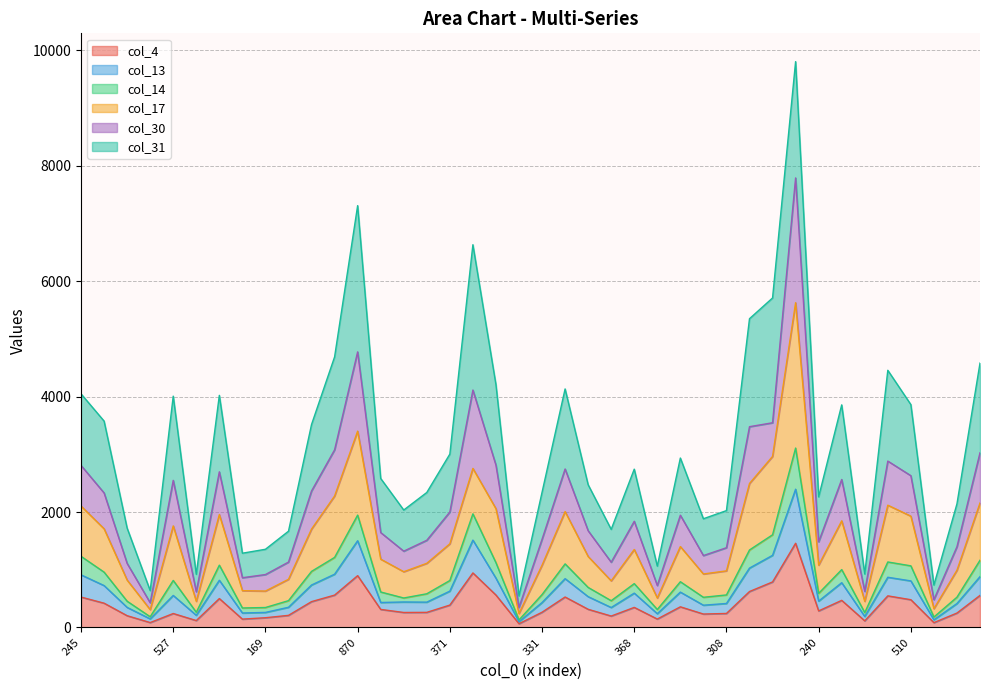

In col_4, how many points are higher than both neighbors (excluding endpoints)?

10